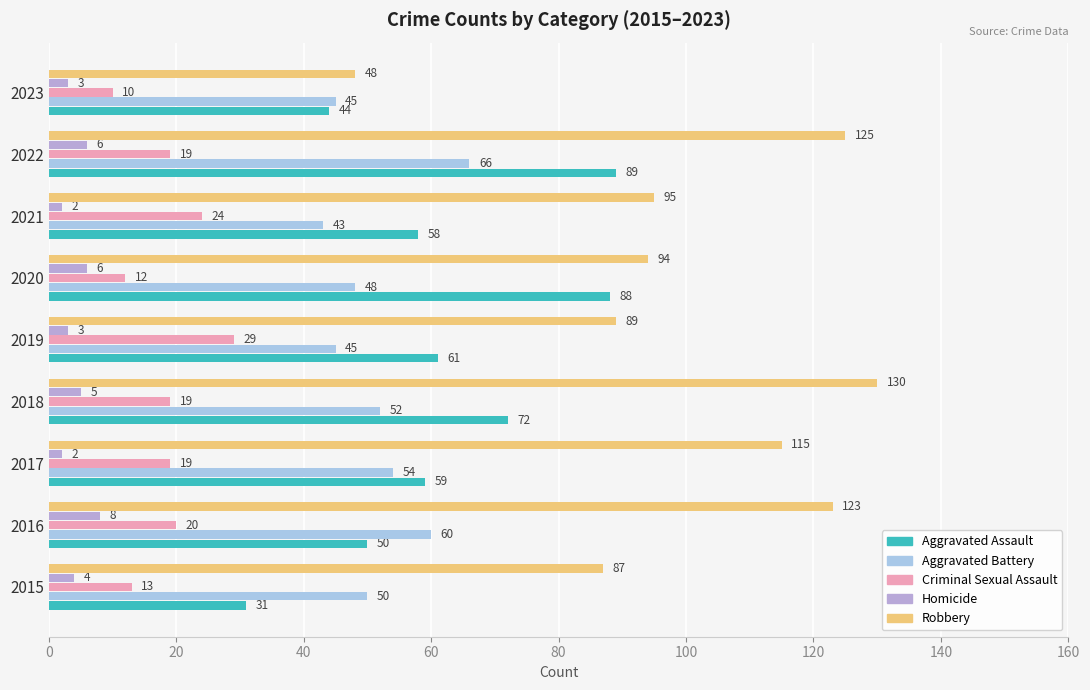

How many categories are shown in the chart?

9